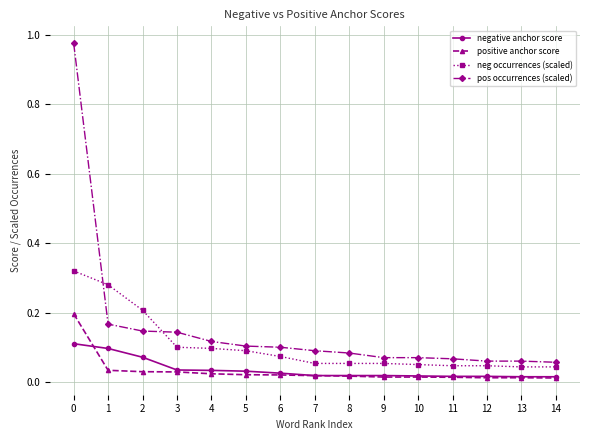

Is the value of positive anchor score at 0 greater than the value of neg occurrences (scaled) at 13?

Yes